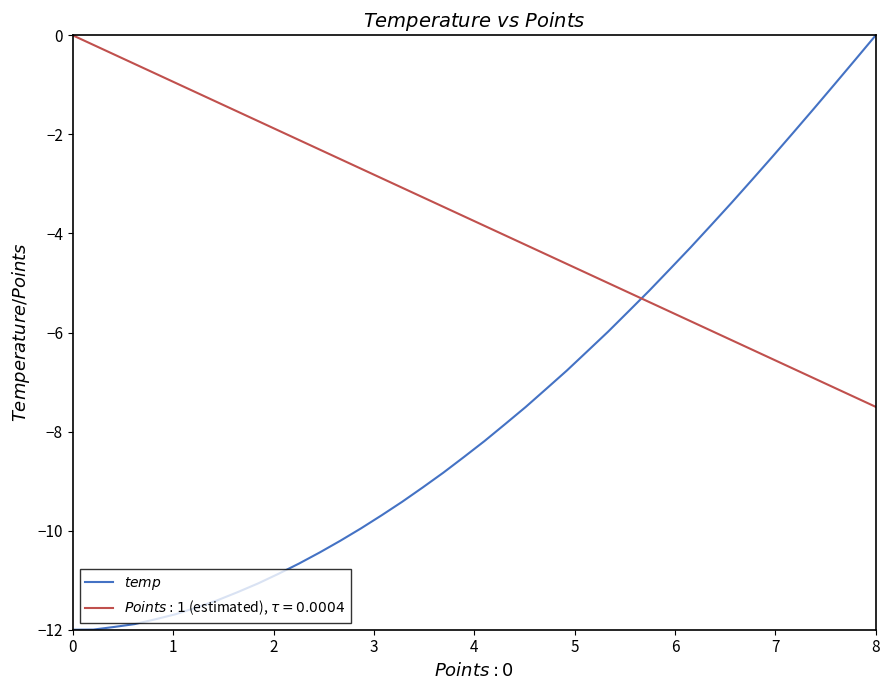

Does the chart have visible grid lines?

No